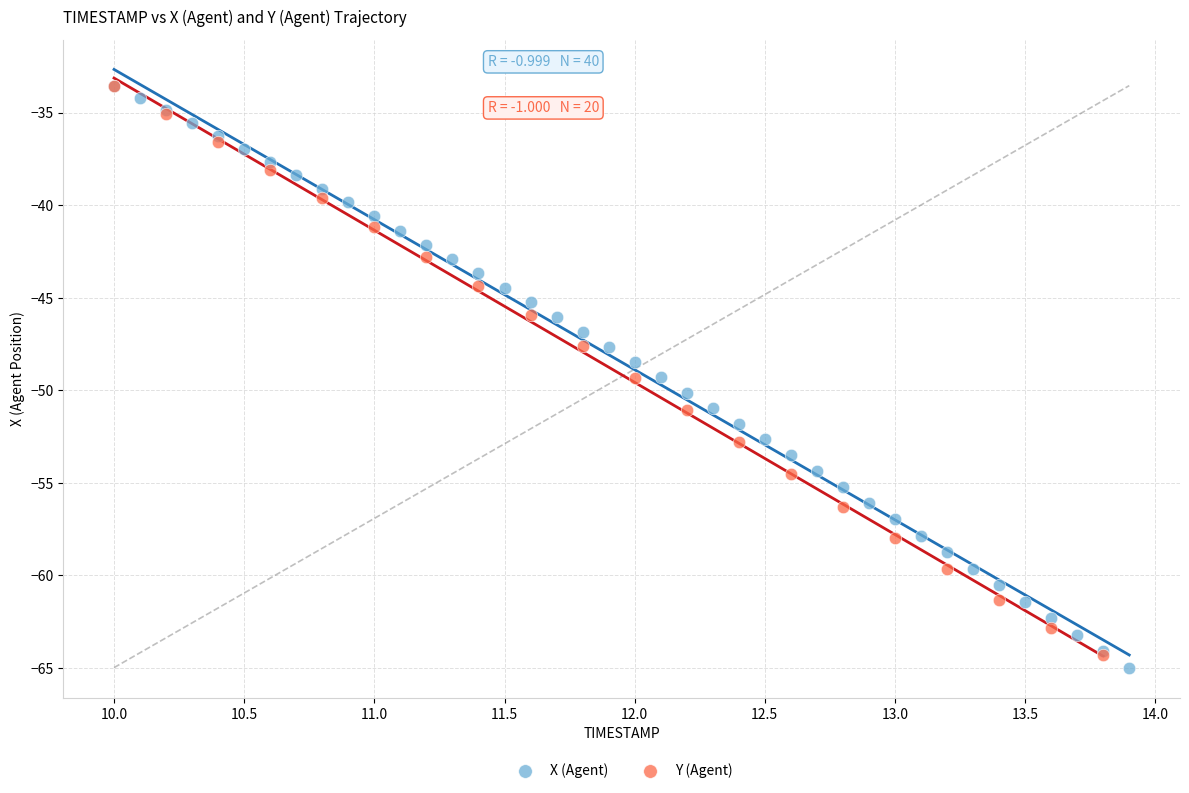

Which series reaches the minimum Y coordinate?

X (Agent)